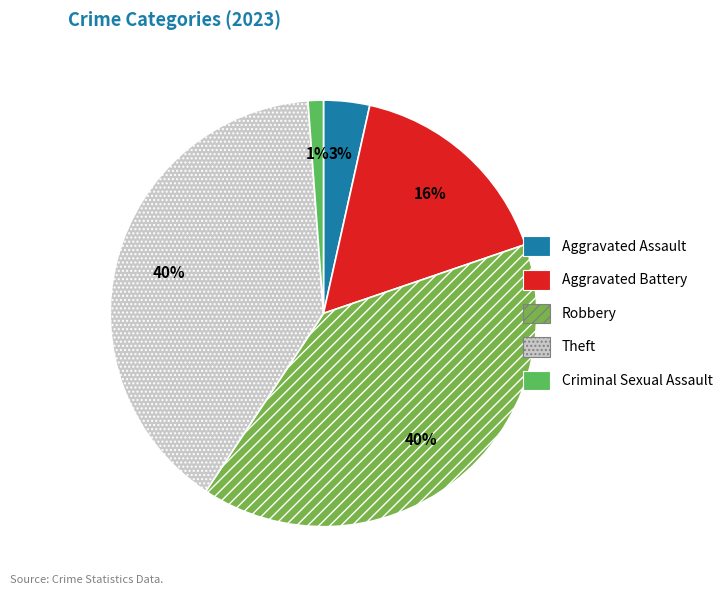

What is the smallest slice in the pie chart?

Criminal Sexual Assault